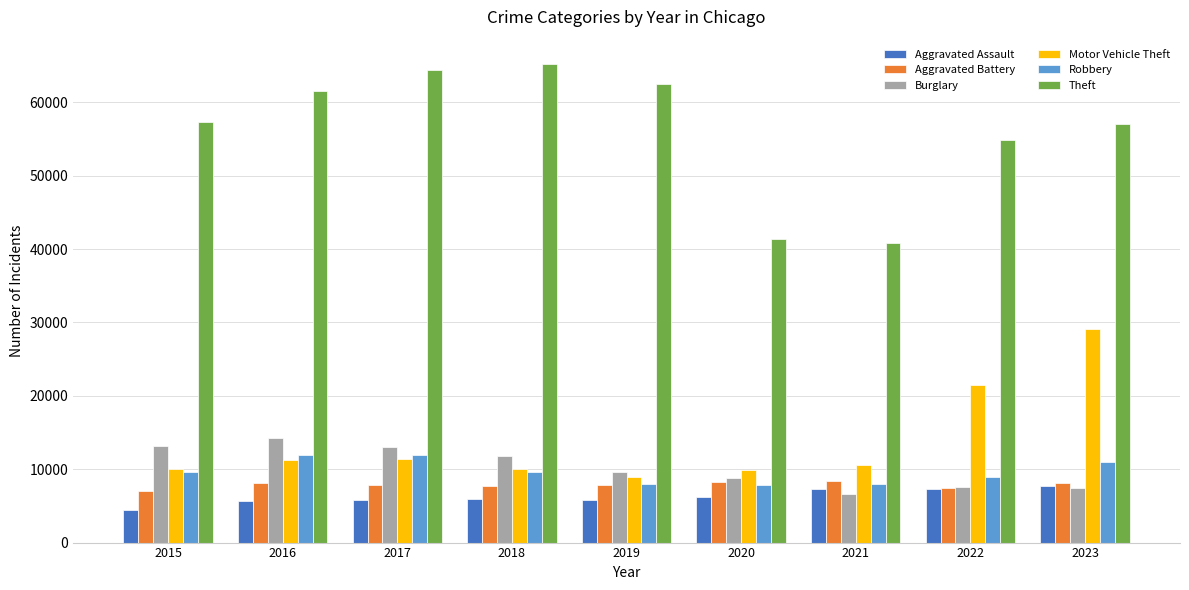

At which category is the sum across all series the highest?

2023